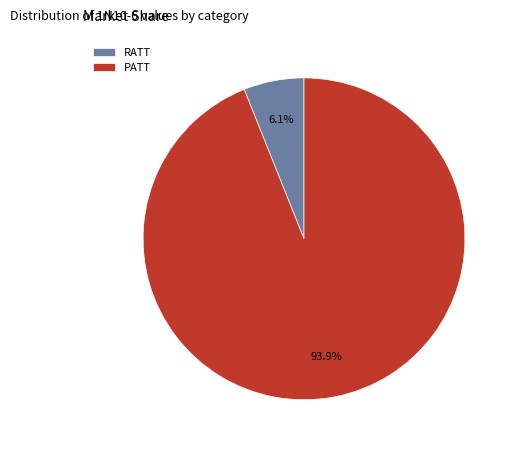

Is there a majority slice in this chart?

Yes